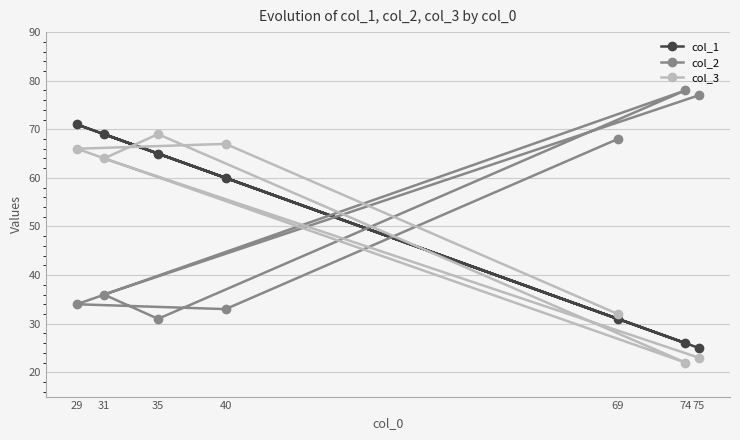

What is the smallest value displayed?

22